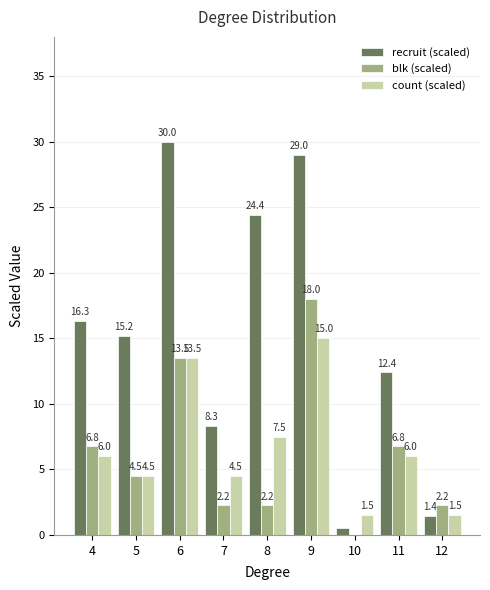

What is the total value across all series at 9?

62.0